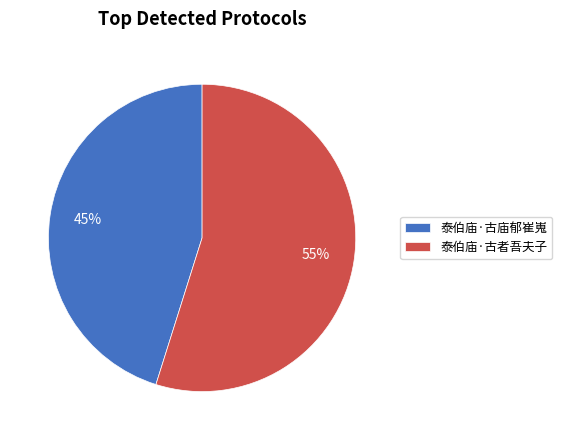

To the nearest percent, what is the difference between the 泰伯庙·古庙郁崔嵬 and 泰伯庙·古者吾夫子 slice percentages?

10%